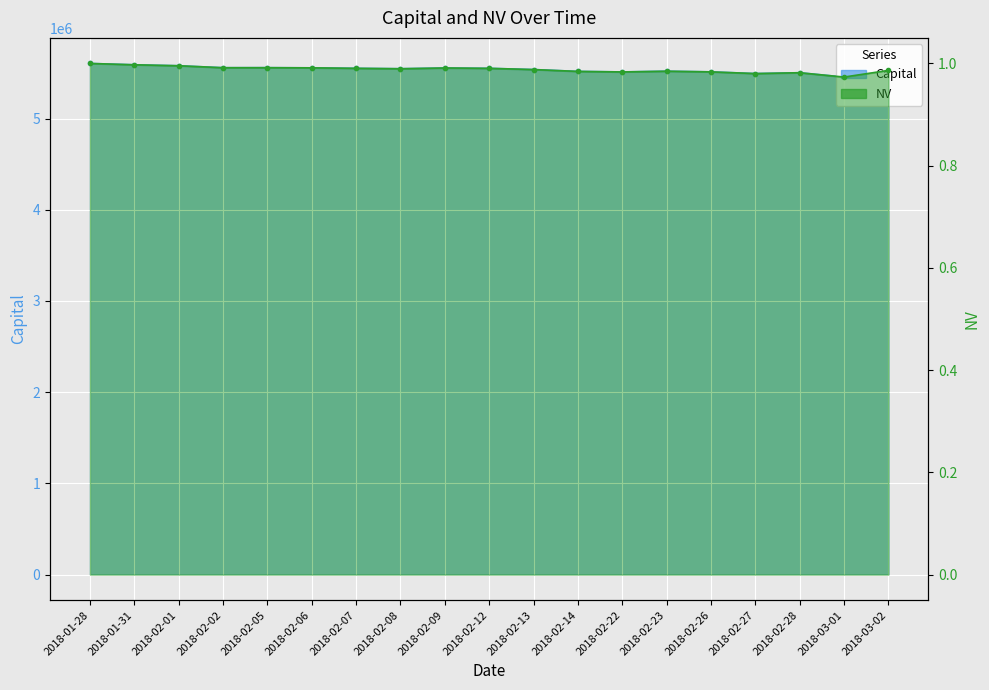

Is the value of NV at 2018-02-14 greater than the value of Capital at 2018-02-09?

No